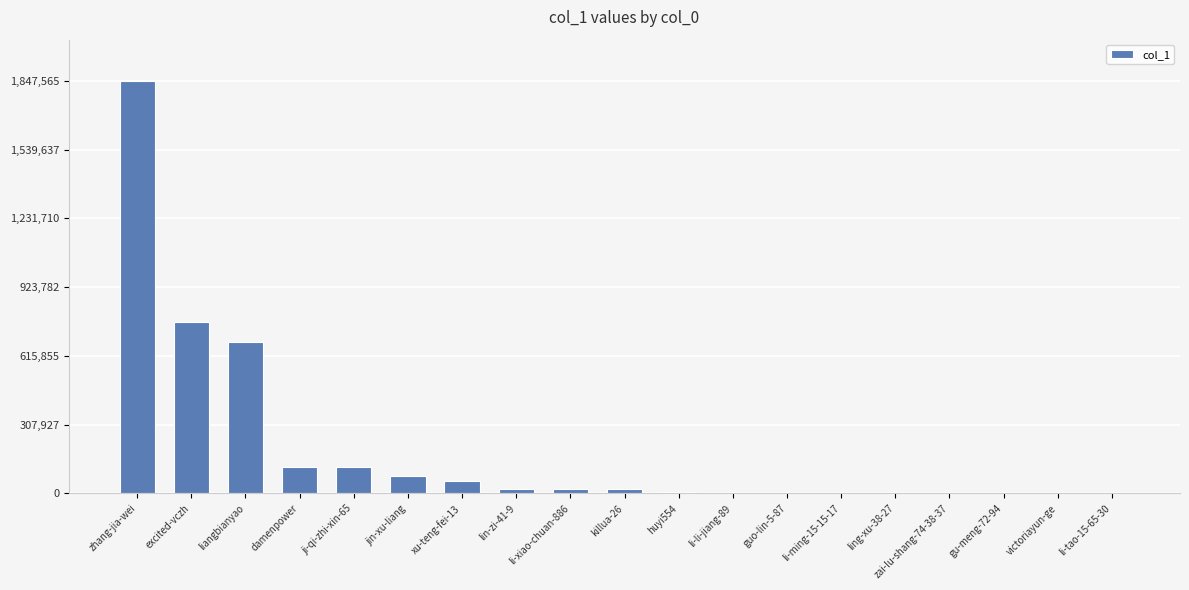

Which category has the highest value across all series?

zhang-jia-wei